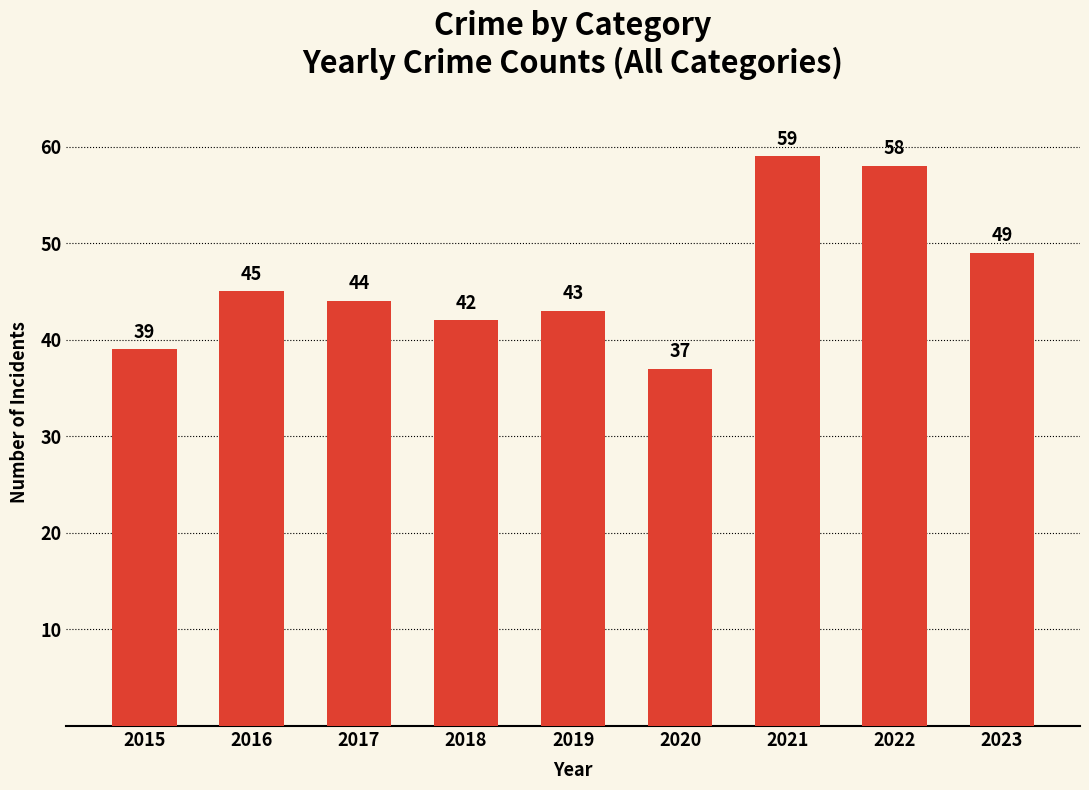

What is the maximum value shown in the chart?

59